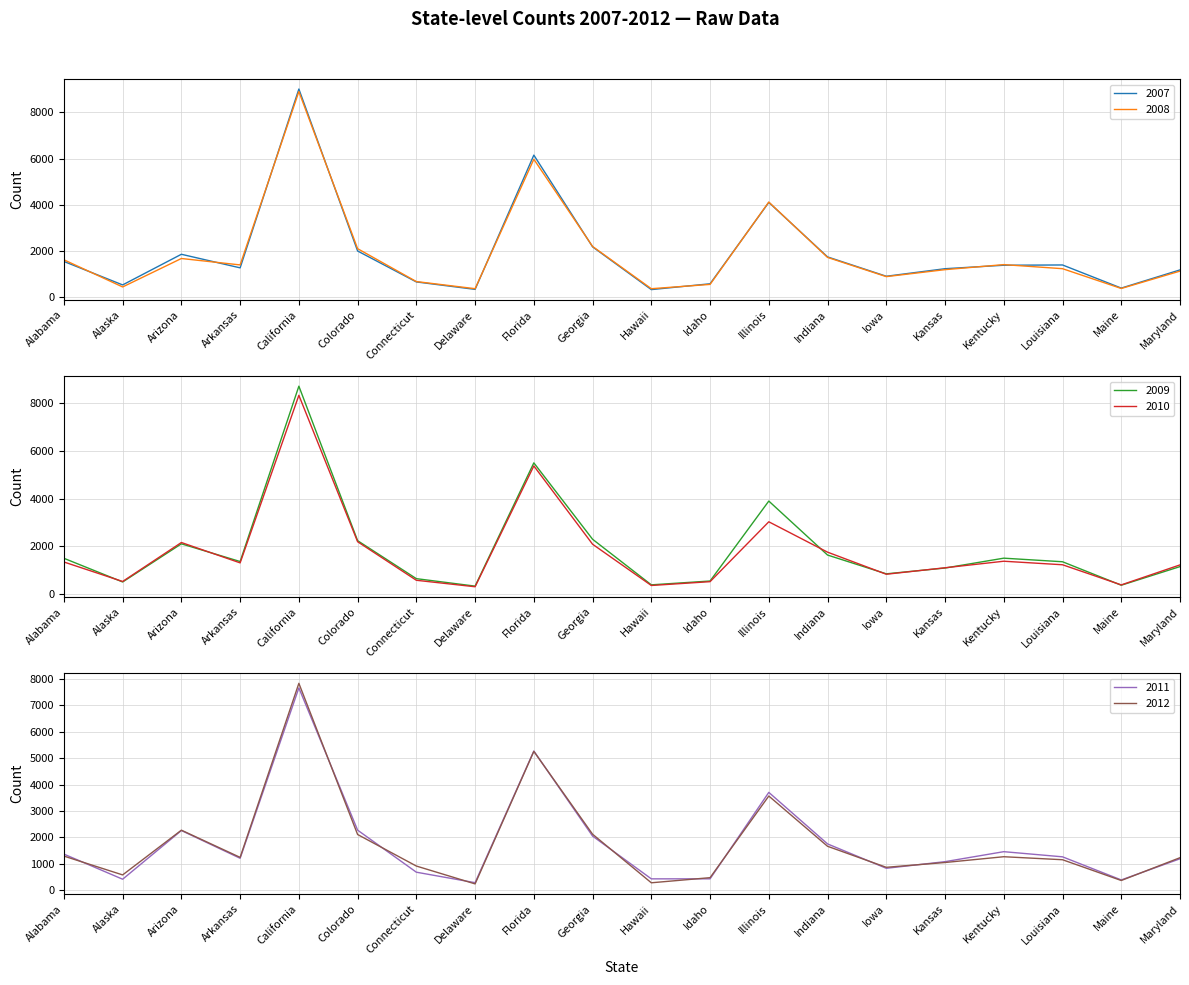

The 2012 series shows 159 at Hawaii. True or false?

False